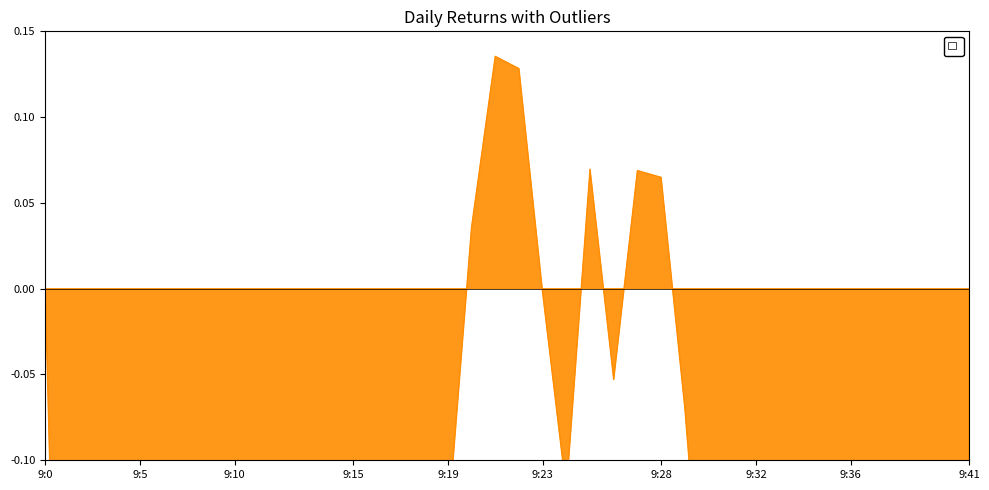

How many negative values are there?

33